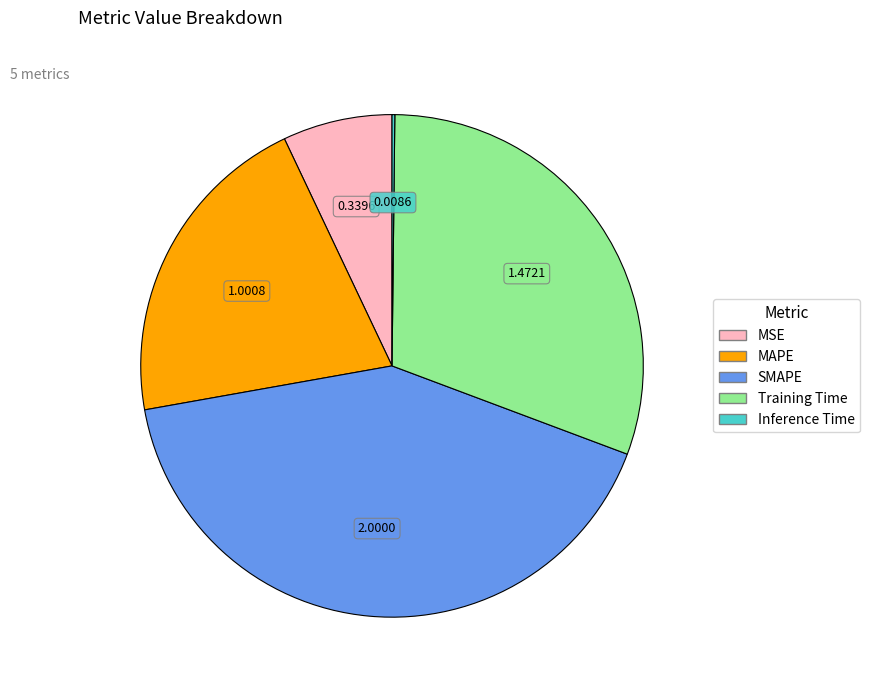

Is there any slice that represents more than half of the pie?

No